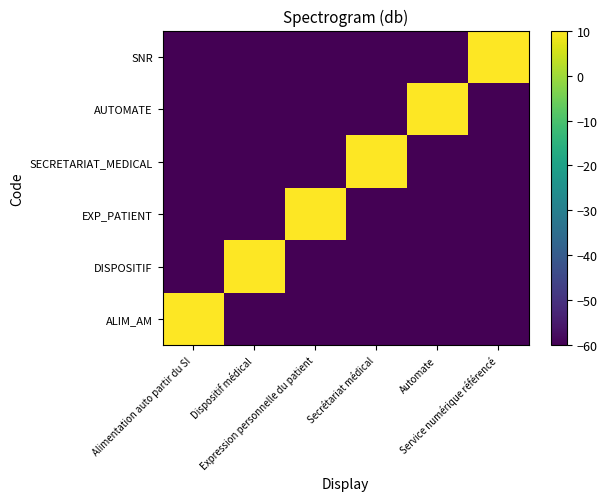

Rank the series at Dispositif médical from lowest to highest value.

ALIM_AM, EXP_PATIENT, SECRETARIAT_MEDICAL, AUTOMATE, SNR, DISPOSITIF